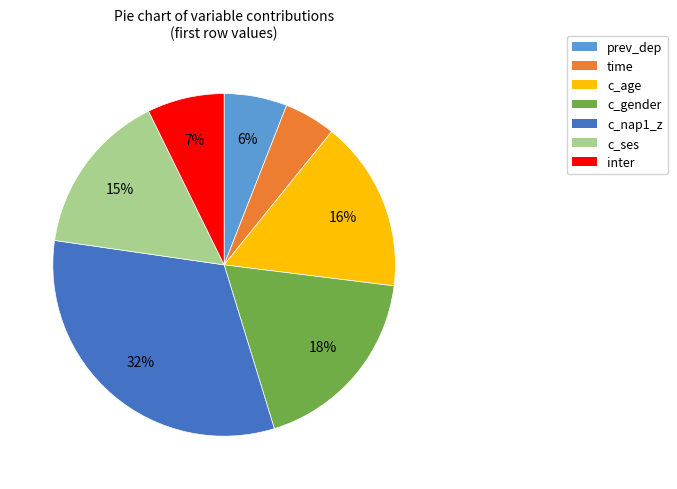

How many segments does this pie chart have?

7